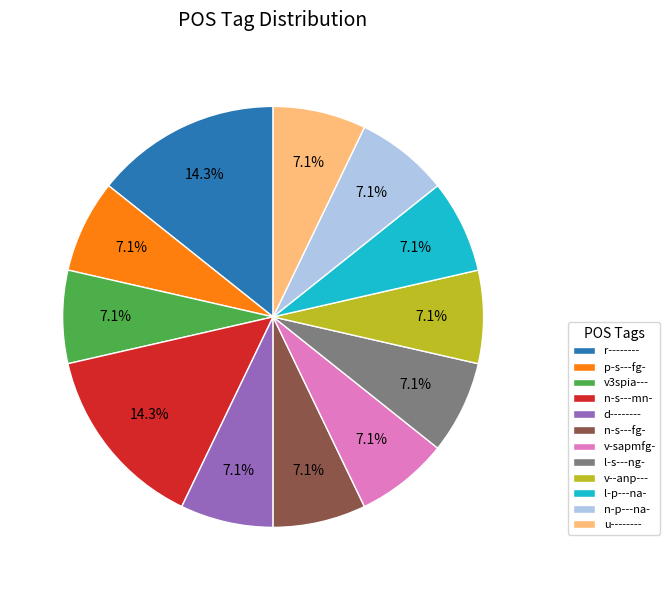

To the nearest percent, what is the combined percentage of l-p---na- and n-p---na-?

14%